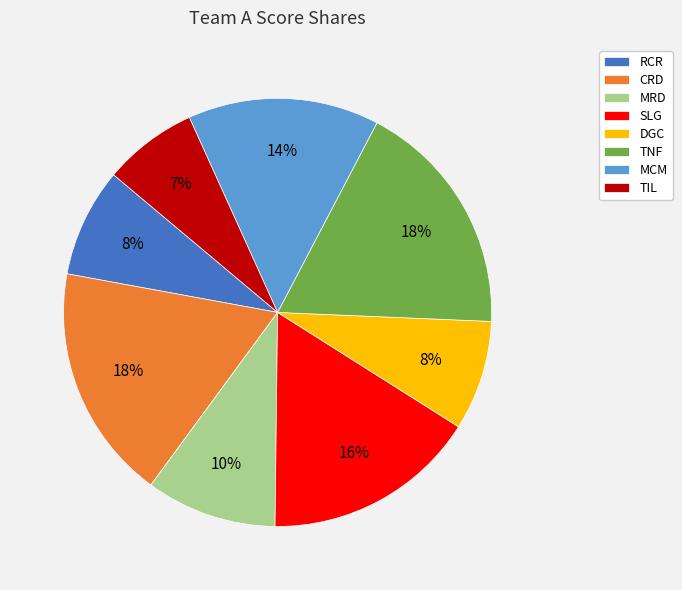

To the nearest percent, what is the average slice percentage?

12%